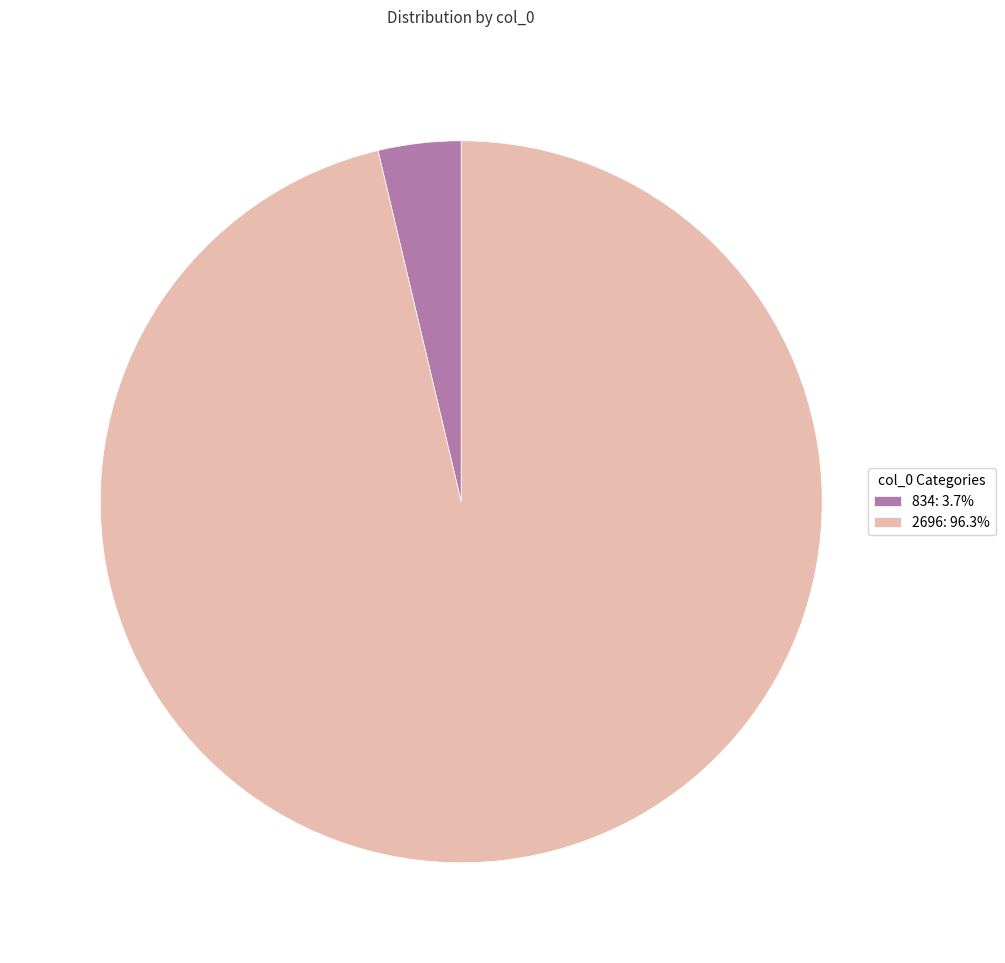

Is it true that 2696 is 96% of the pie?

True